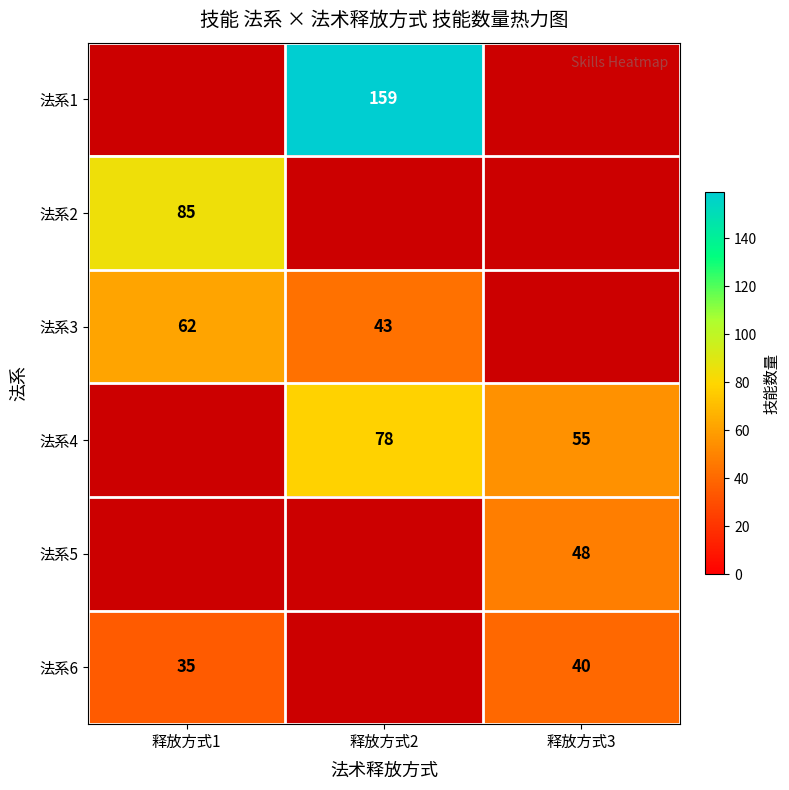

How many data points does each series have?

3